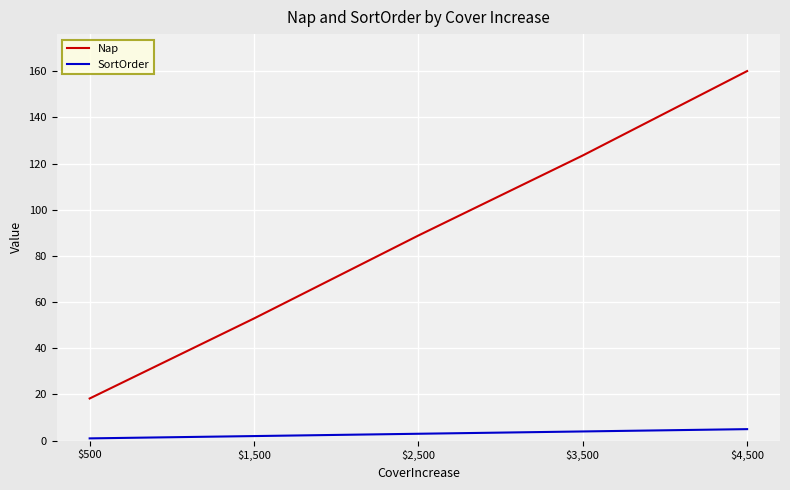

What is the difference between the second highest and minimum values in the Nap series?

105.2